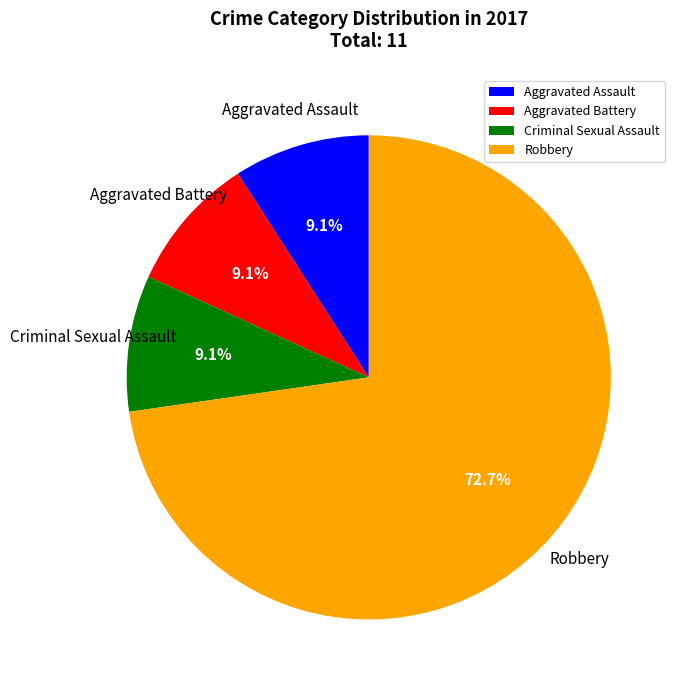

Which has a higher value, Robbery or Criminal Sexual Assault?

Robbery